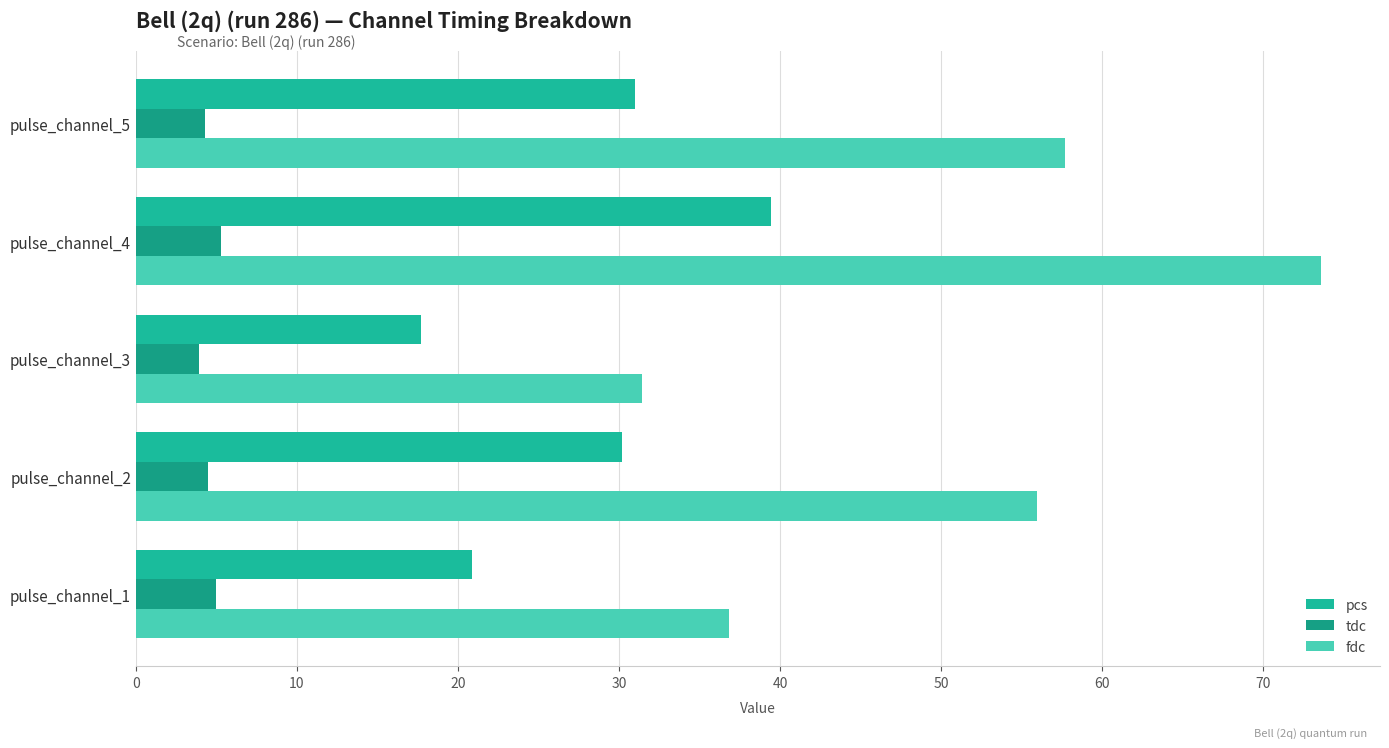

What is the difference between the maximum and minimum values in the tdc series?

1.3